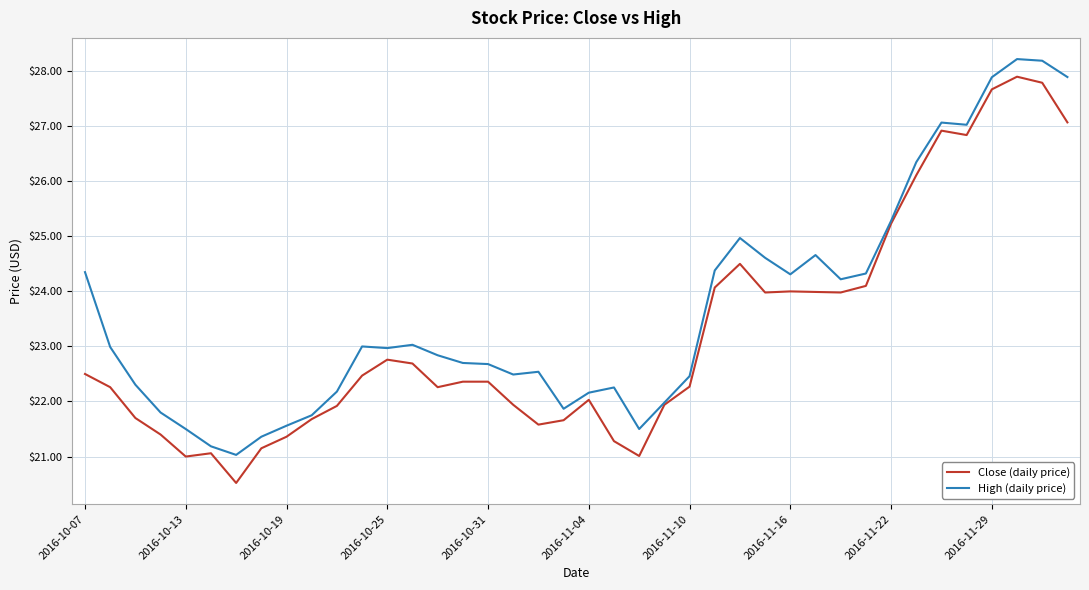

What is the smallest value displayed?

20.5